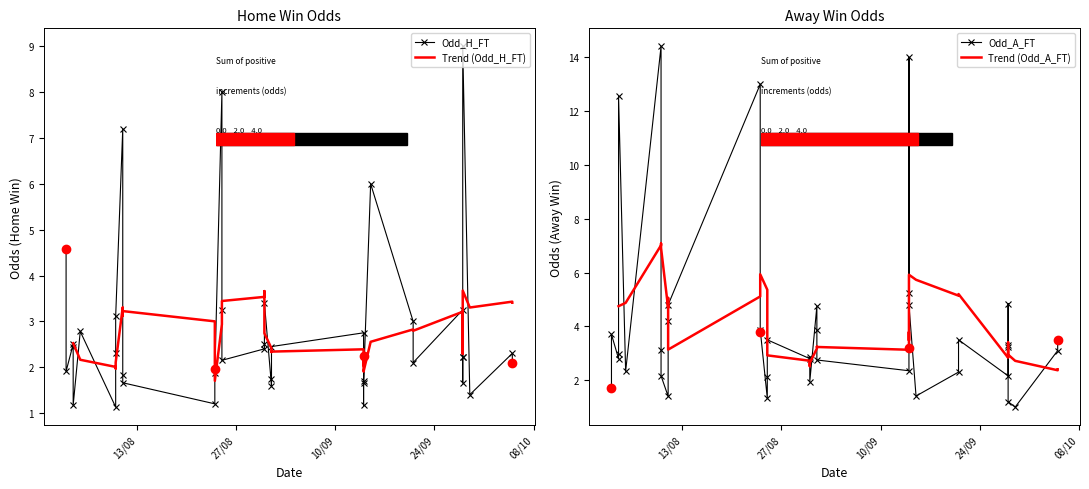

In Odd_A_FT, how many points are higher than both neighbors (excluding endpoints)?

12